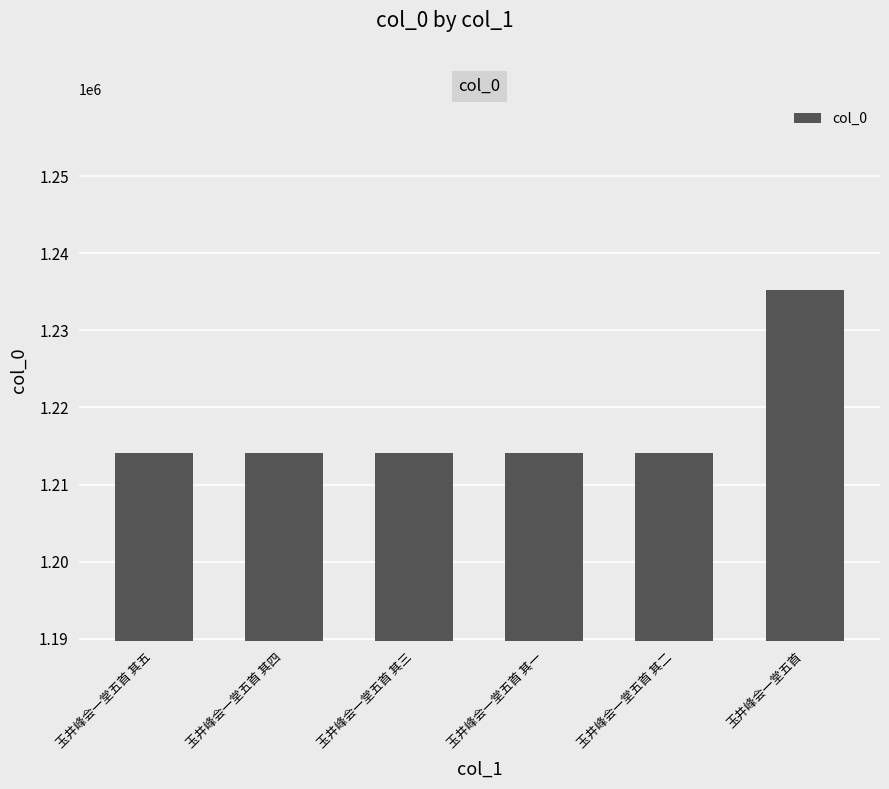

How many values are below 1214041?

3